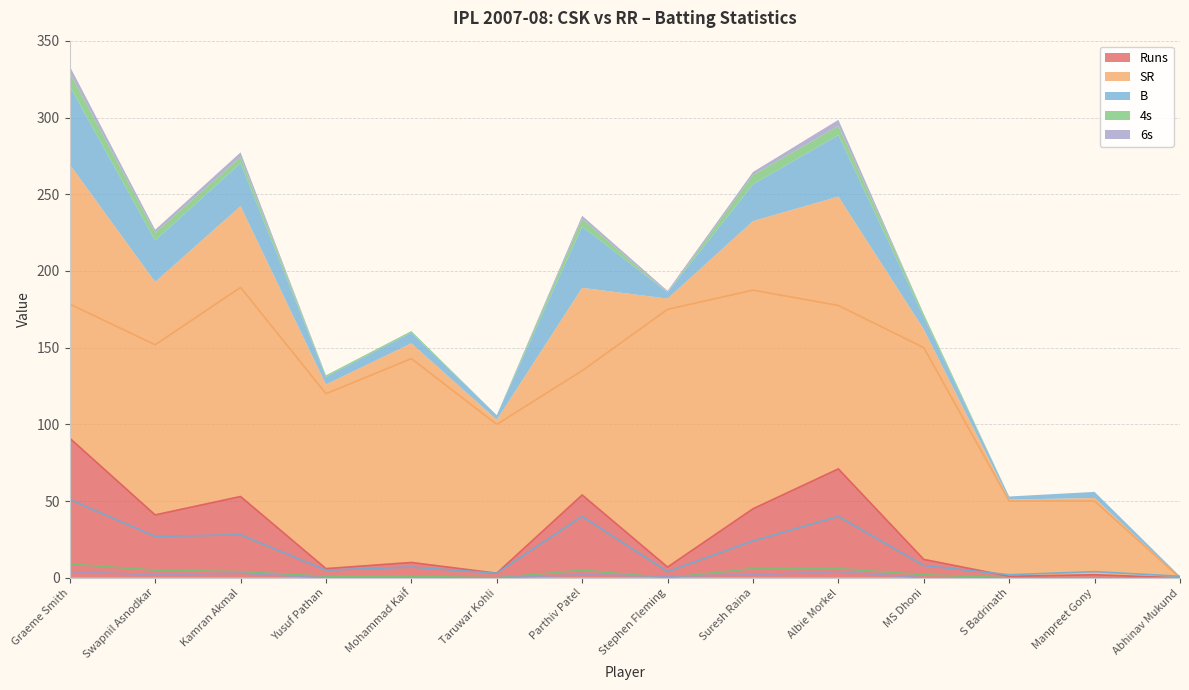

What are all the series names shown in the legend?

Runs, SR, B, 4s, 6s